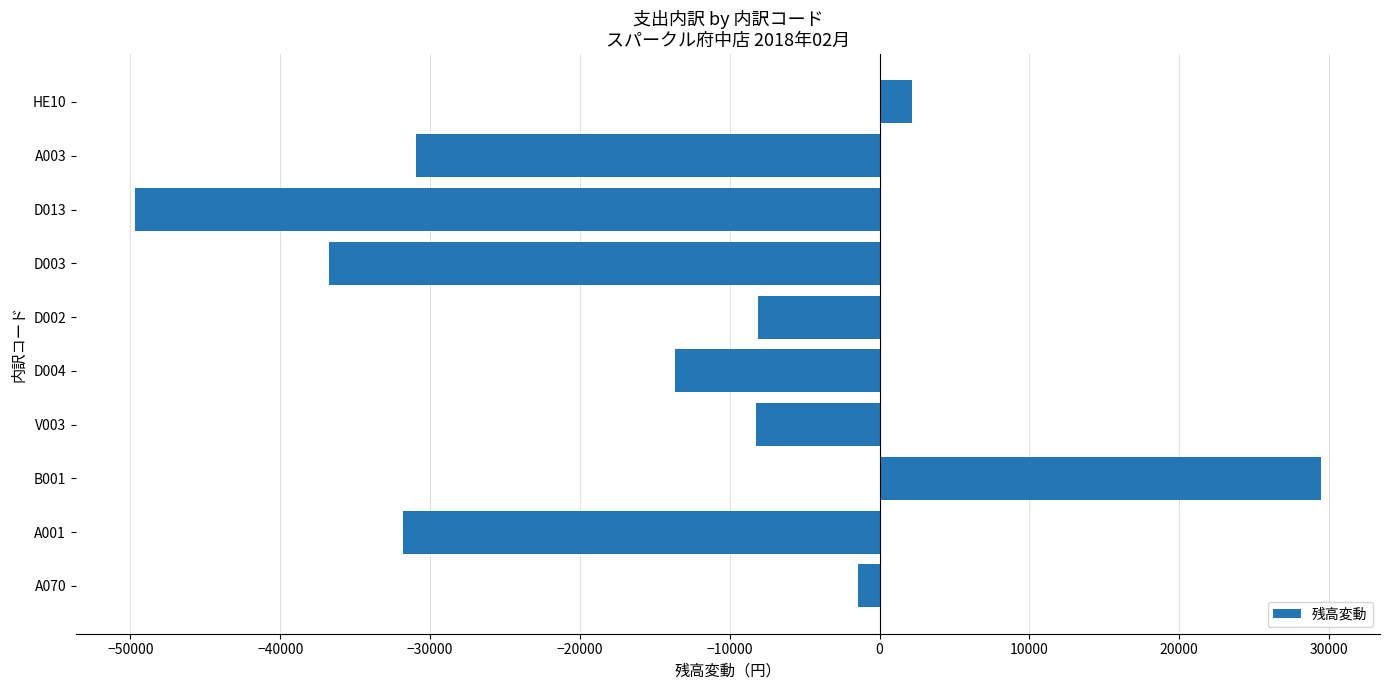

What is the average value?

-14893